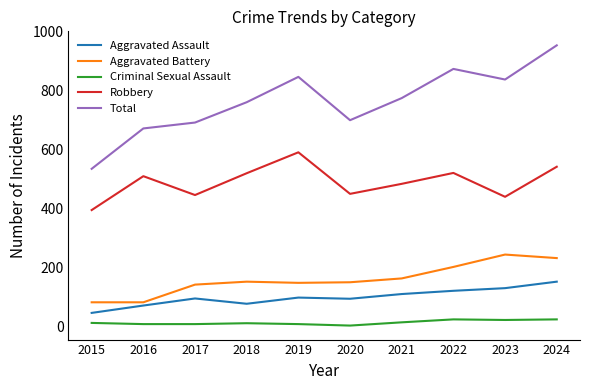

At how many categories does at least one series exceed 919?

1